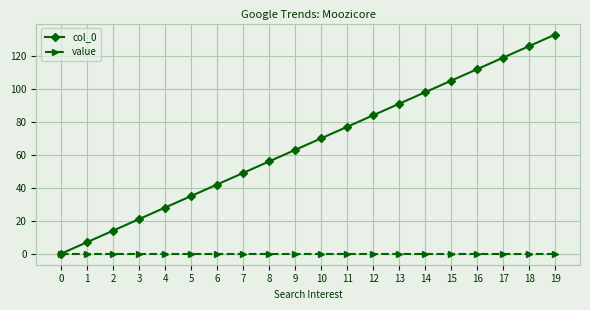

What is the maximum value shown in the chart?

133